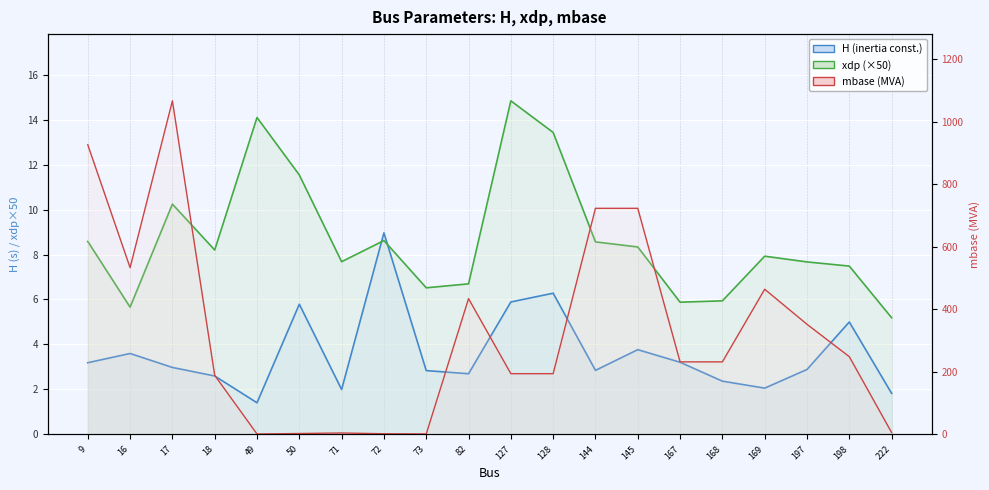

Rank the series at 50 from lowest to highest value.

mbase, H, xdp